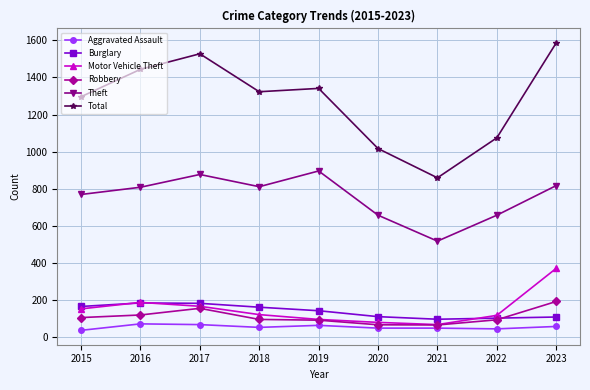

What are all the series names shown in the legend?

Aggravated Assault, Burglary, Motor Vehicle Theft, Robbery, Theft, Total